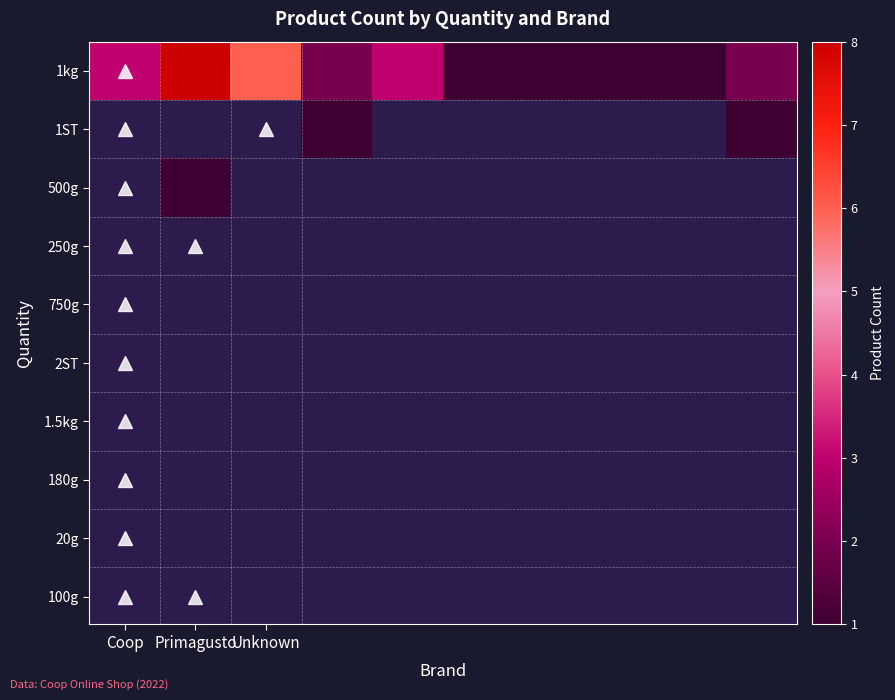

Which series has the largest total across all categories?

1kg